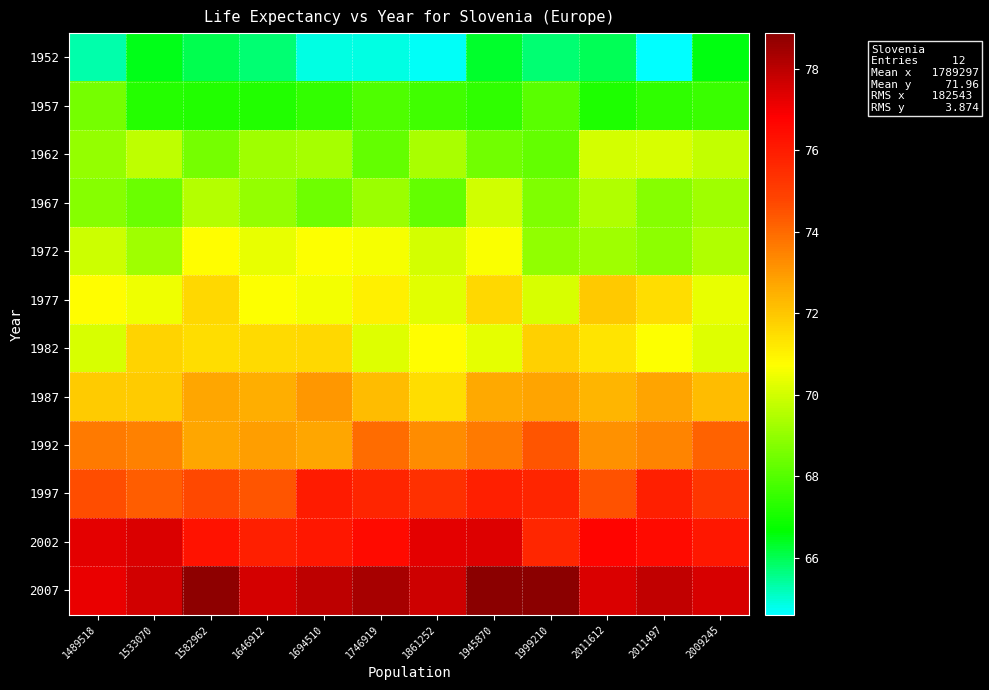

Which has a higher value, 1646912 or 1945870?

1945870